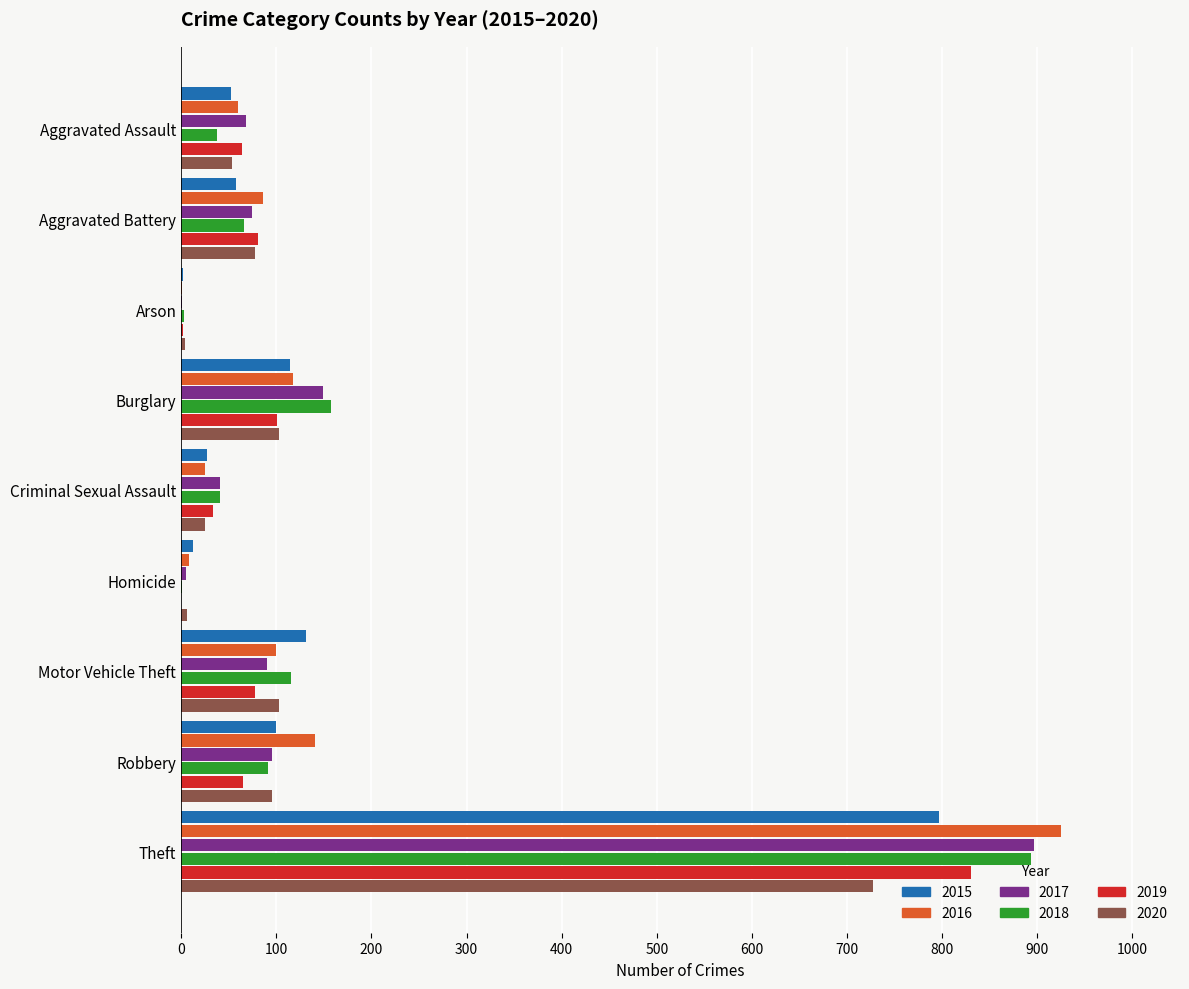

What is the total value across all series at Burglary?

742